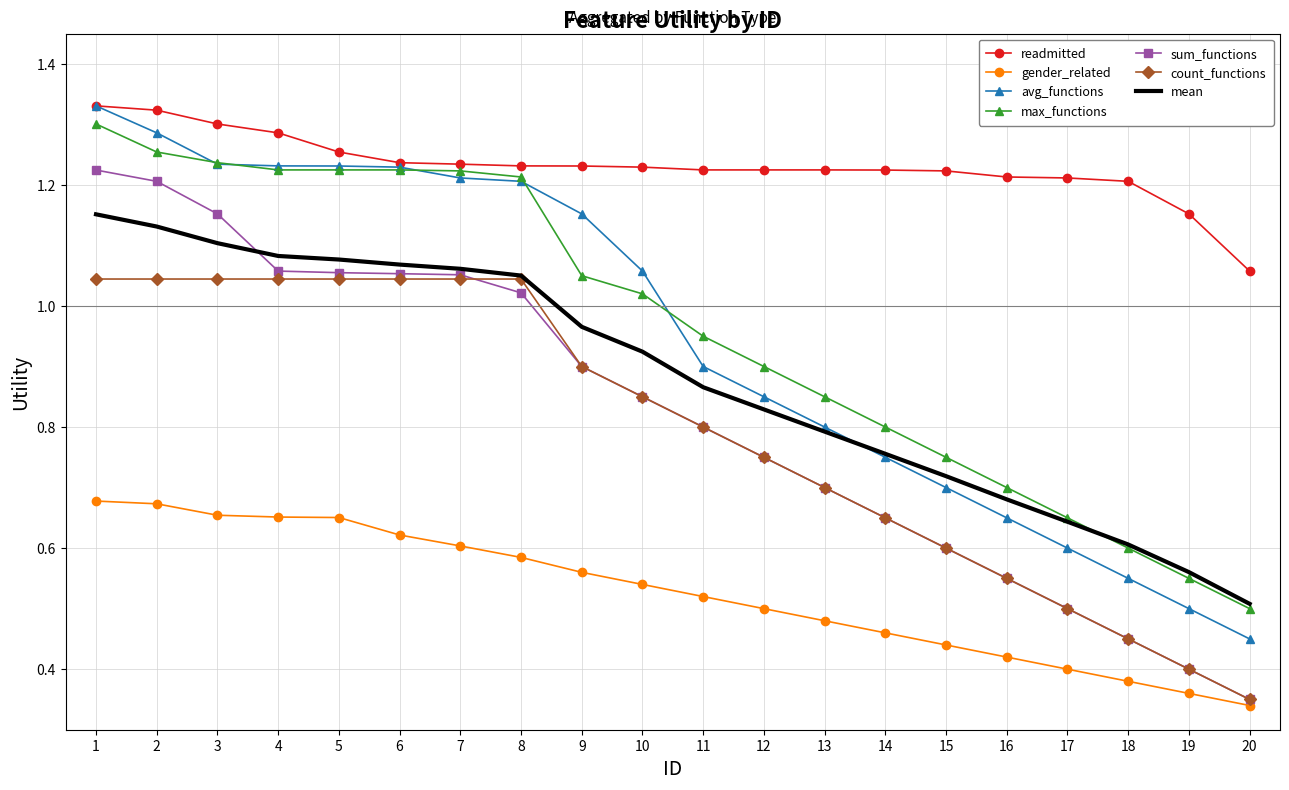

Where is count_functions nearest to the value 0?

20